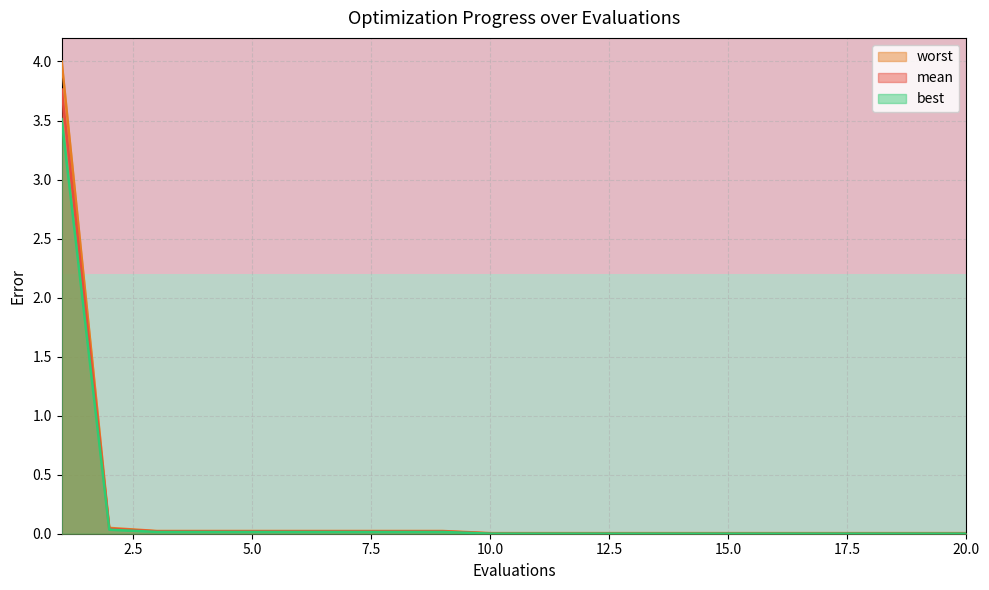

What is the maximum value for best?

3.5